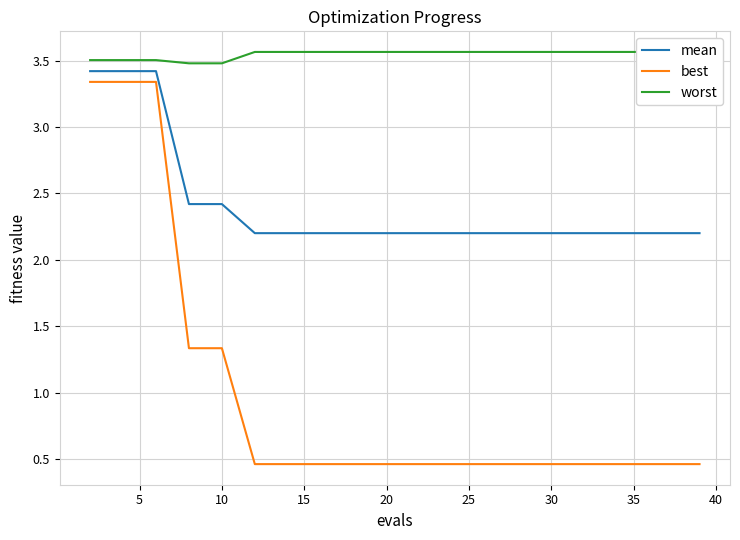

True or false: mean and best cross at least once.

False